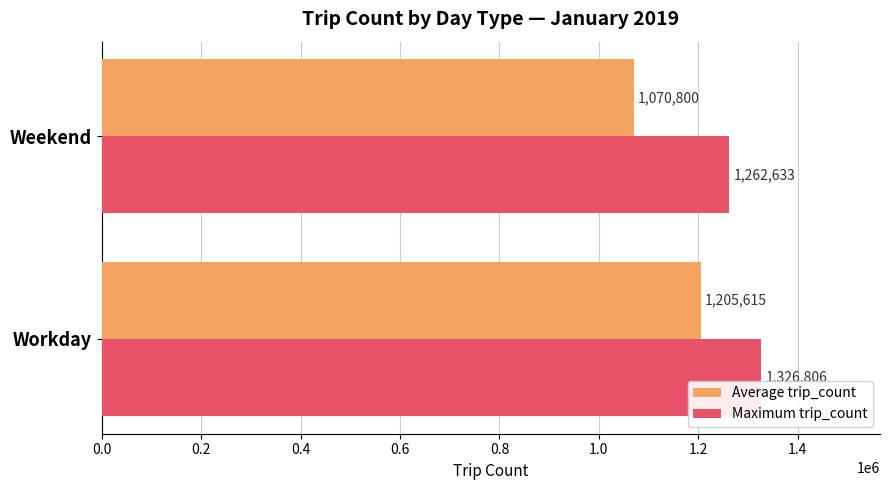

What is the difference between the maximum and minimum values in the Average trip_count series?

134815.5